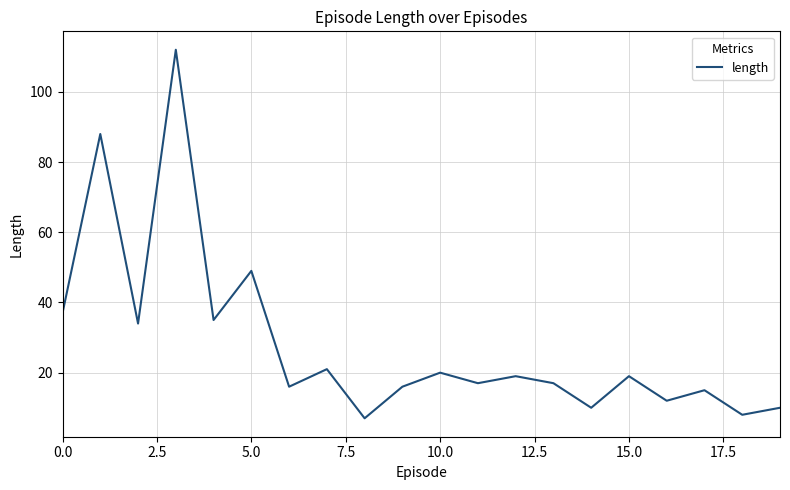

How many series are shown in this chart?

1